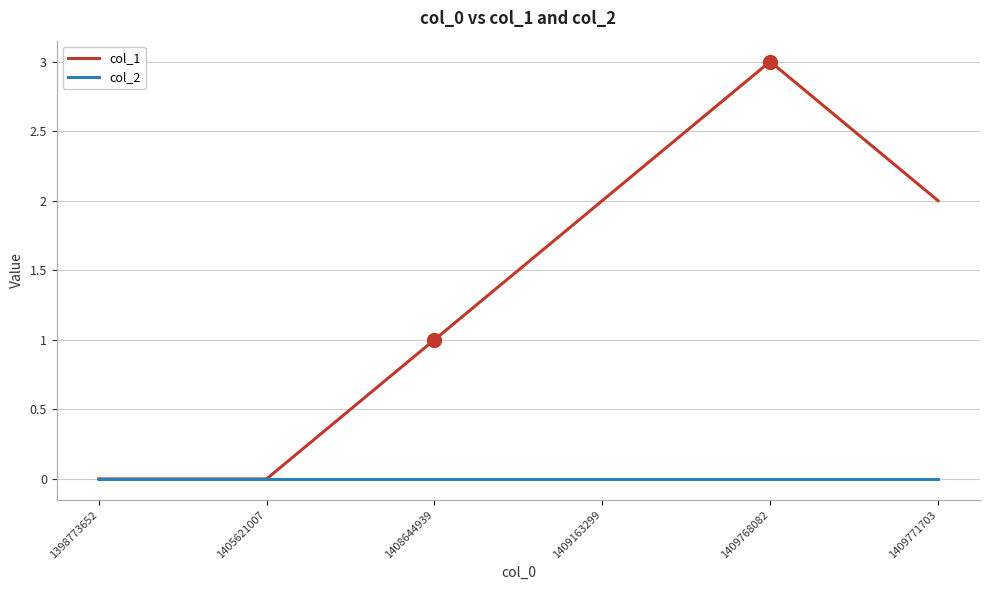

Which series changed the most between 1405621007 and 1408644939?

col_1